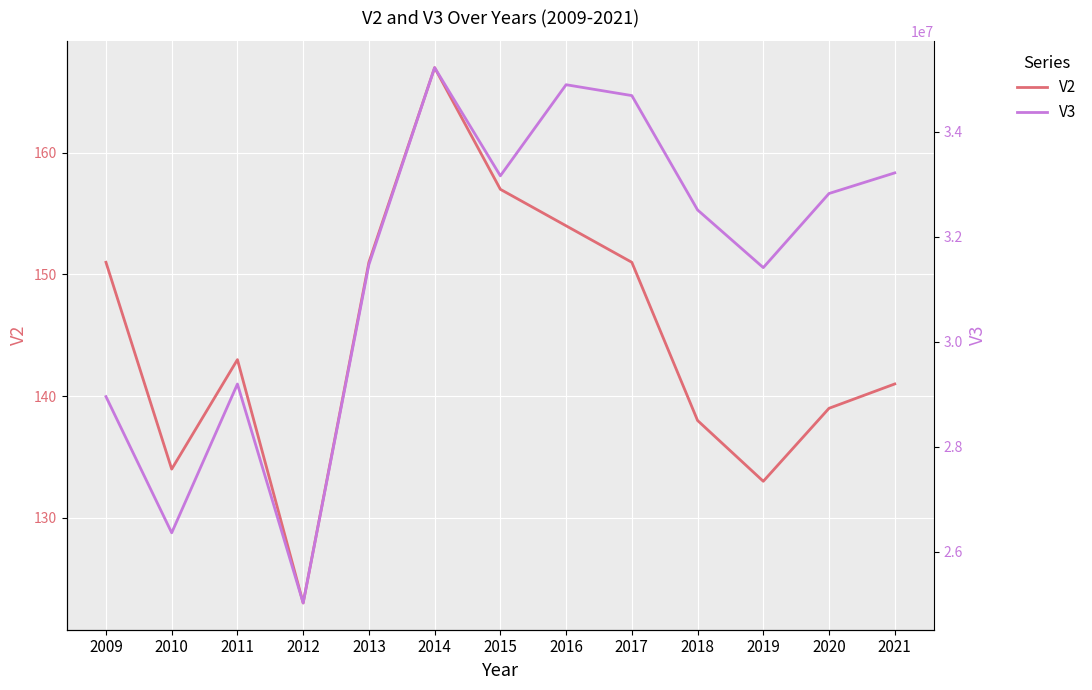

Which category has the lowest value in the V2 series?

2012